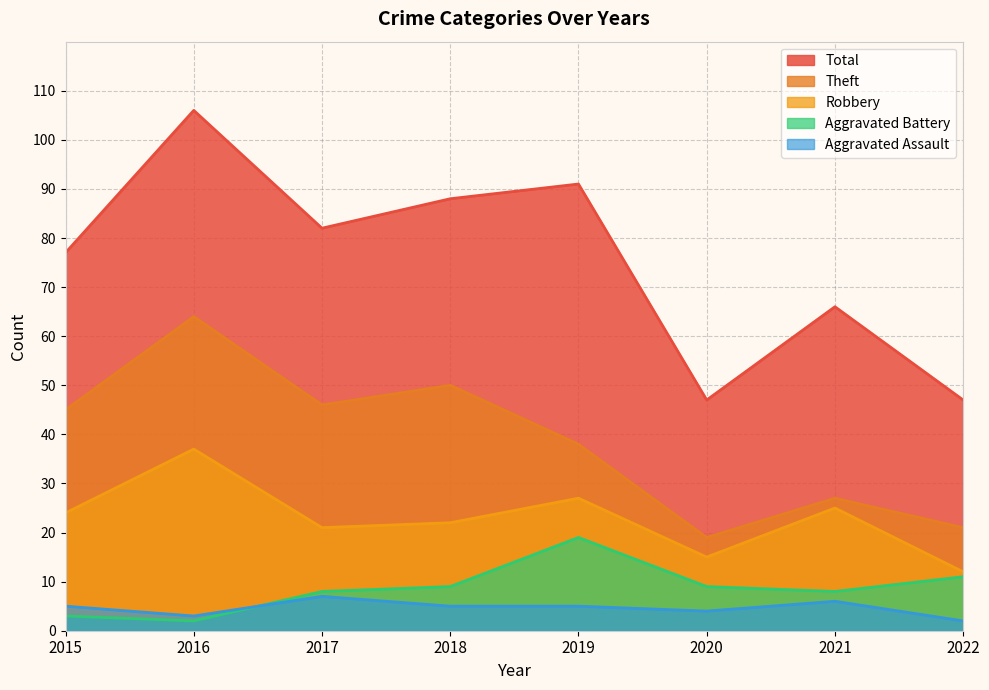

Where is the first local maximum for Aggravated Battery?

2019